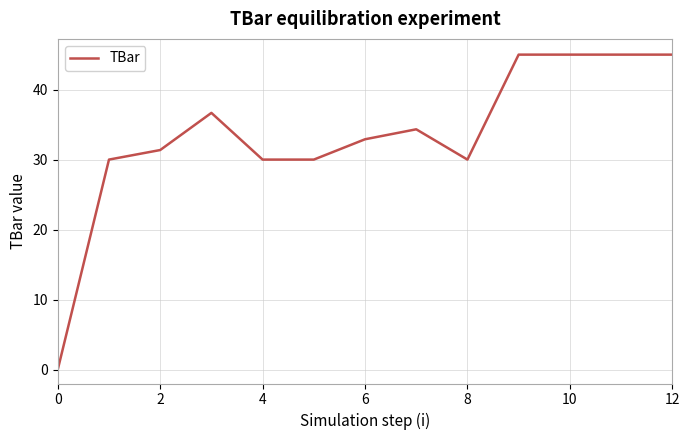

How many values are above zero?

12